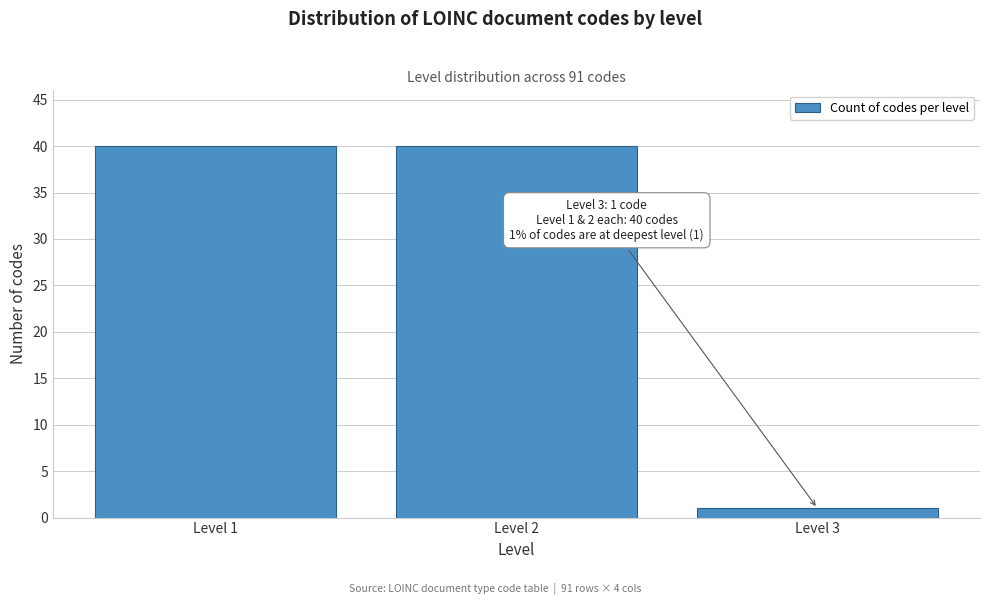

Reading left to right, extract all data points from this chart.

40	40	1